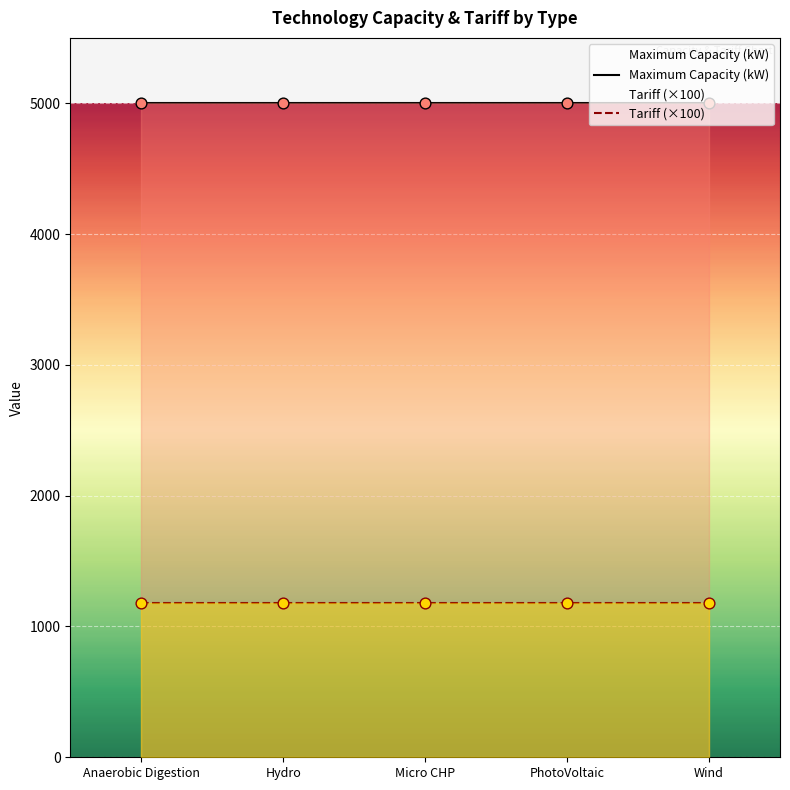

Which series has the largest Y range (max minus min)?

Maximum Capacity (kW)